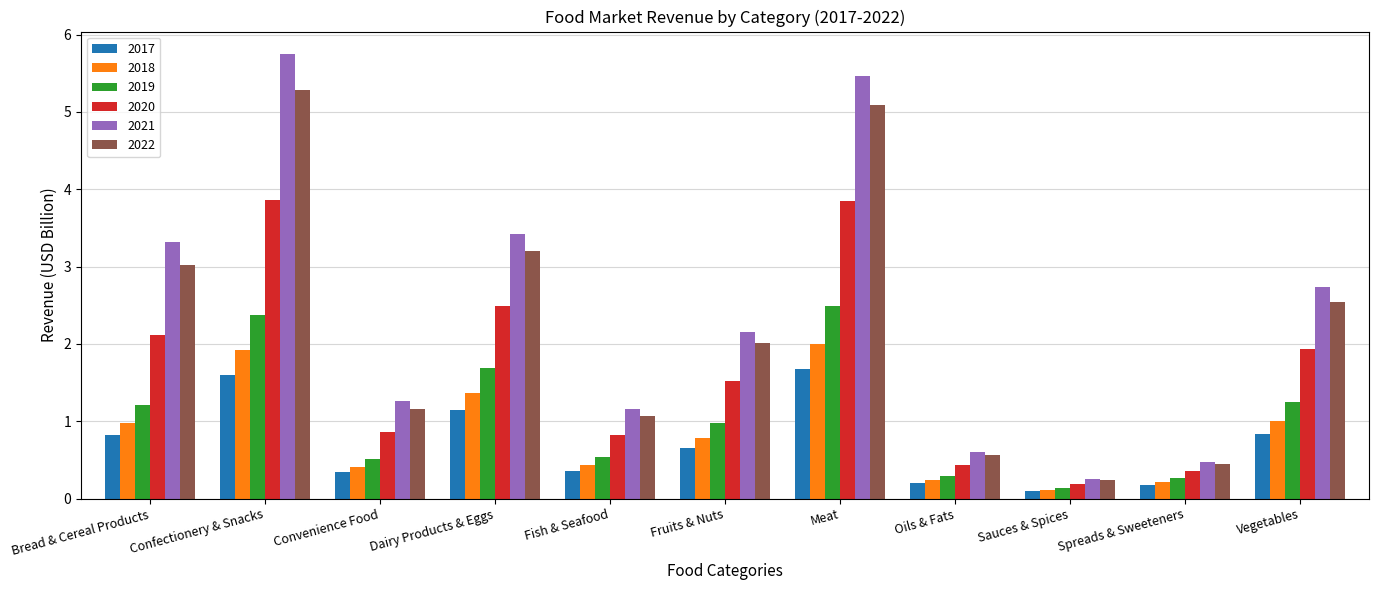

Read the 2021 value at Dairy Products & Eggs.

3.4